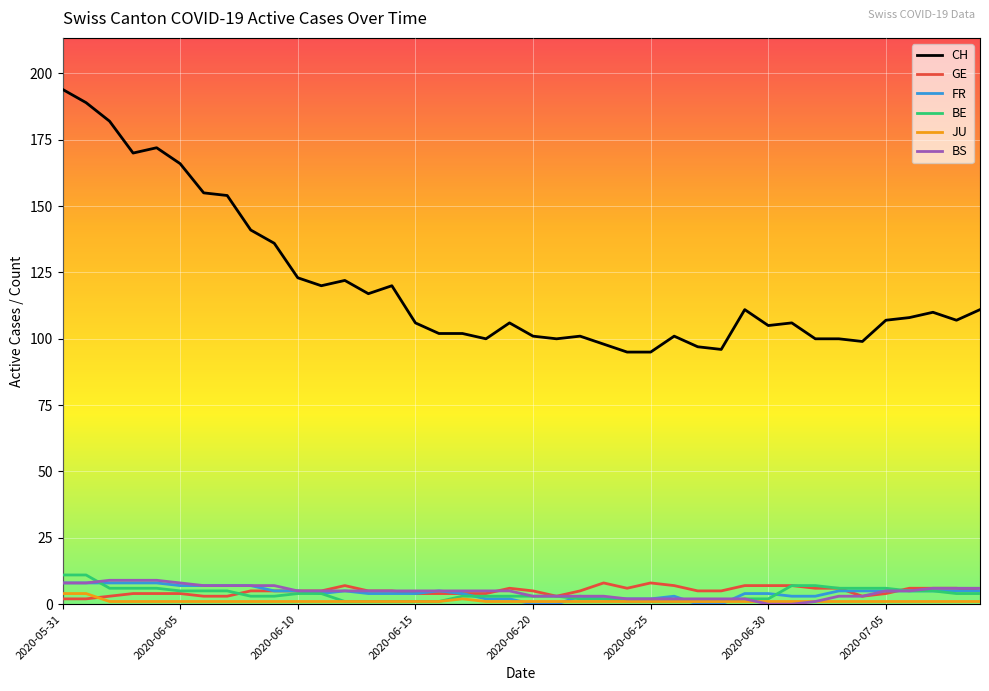

True or false: BE and CH cross at least once.

False